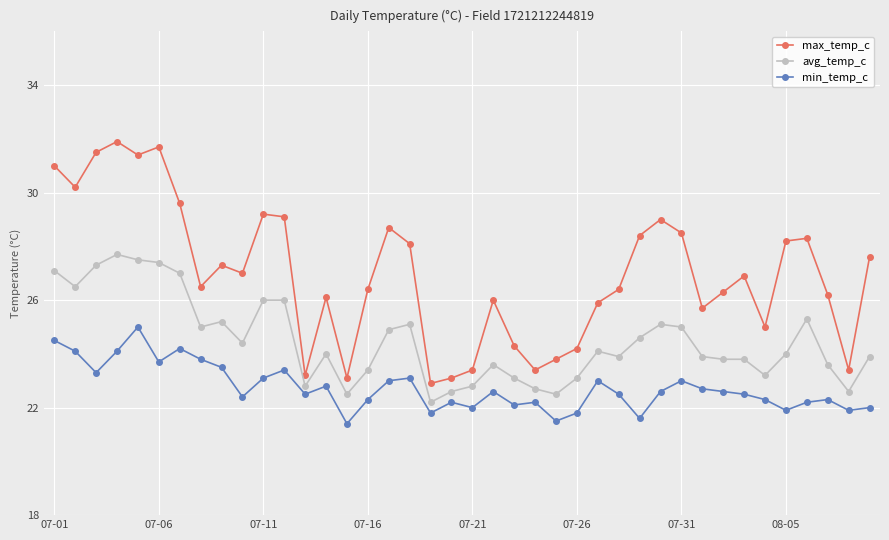

True or false: min_temp_c and avg_temp_c intersect in this chart.

False